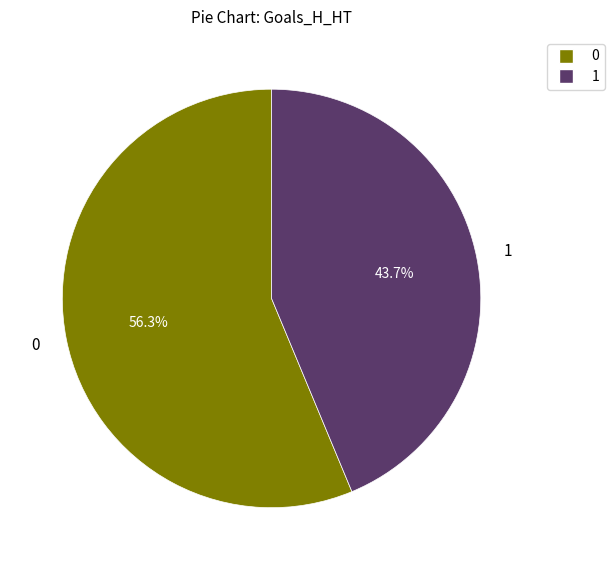

Is there any slice that represents more than half of the pie?

Yes